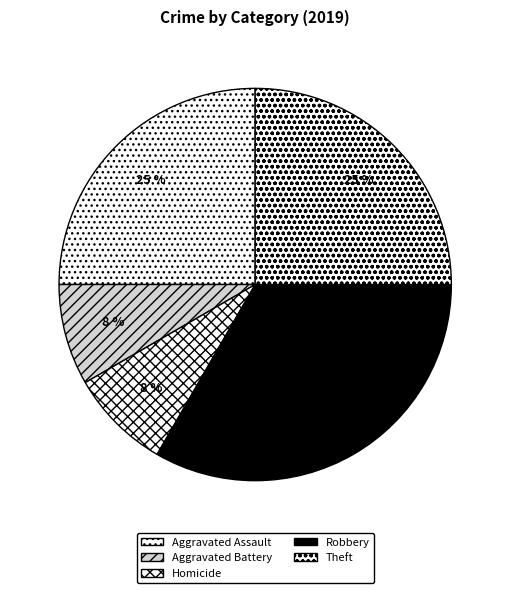

To the nearest percent, what is the average slice percentage?

20%